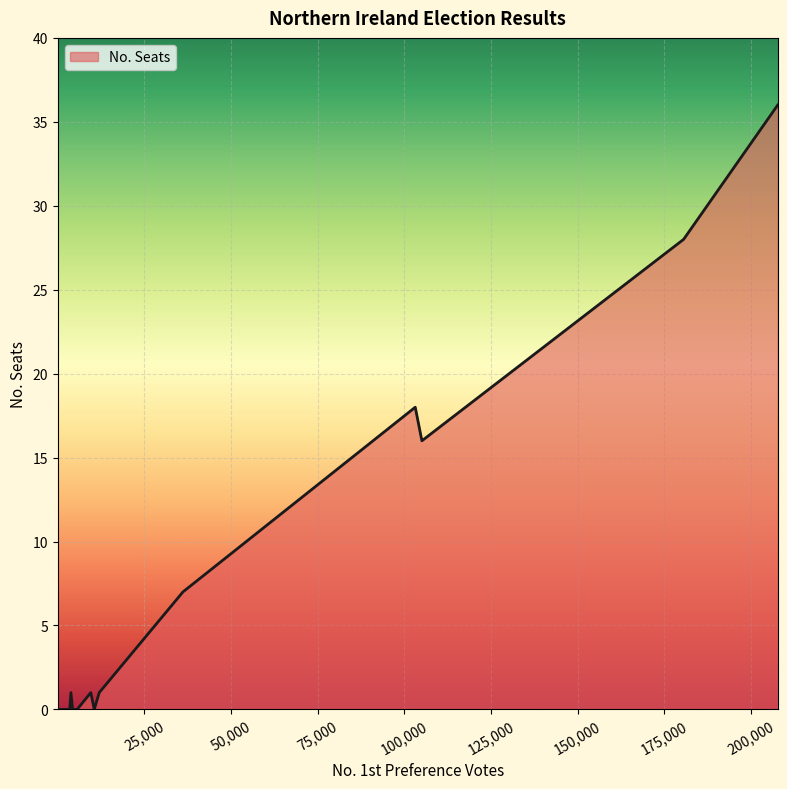

What is the difference between the maximum and minimum values?

36